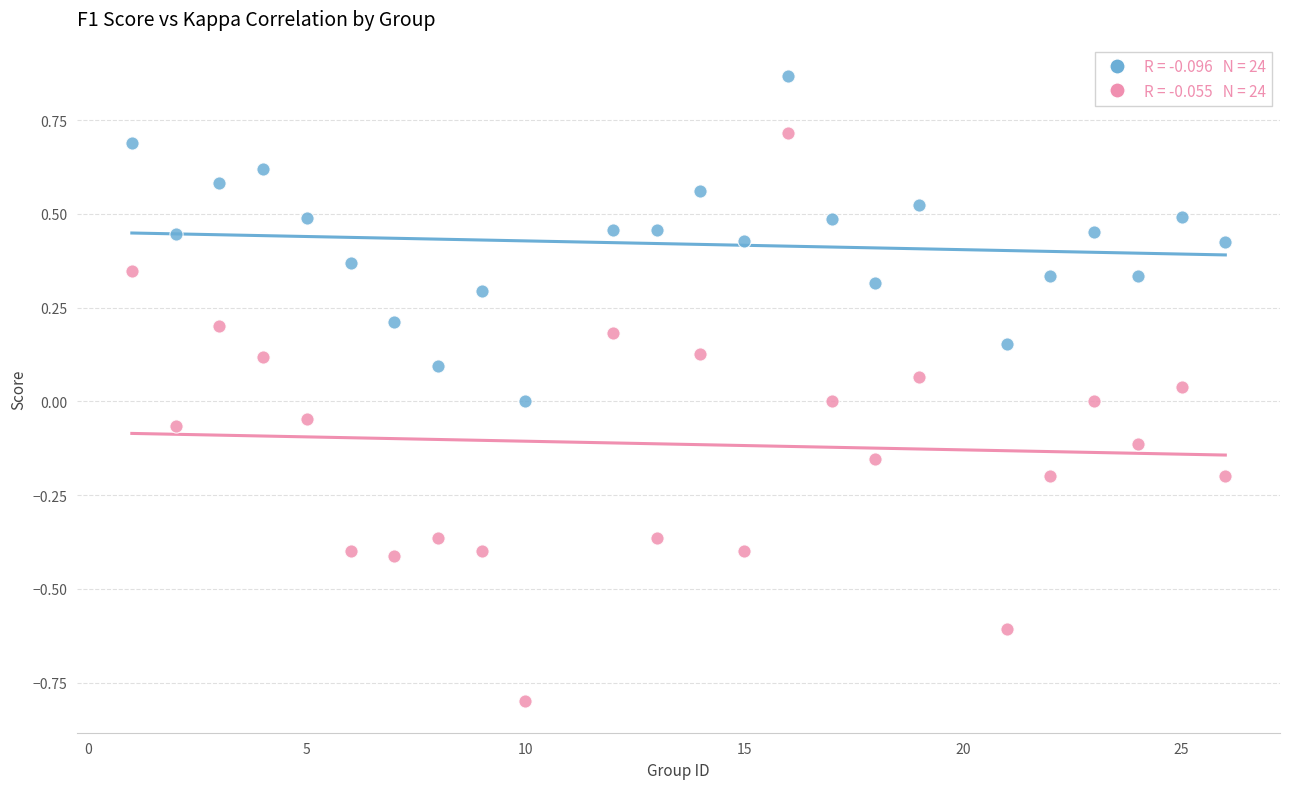

Across all data points, what is the range of Y values (max minus min)?

1.7